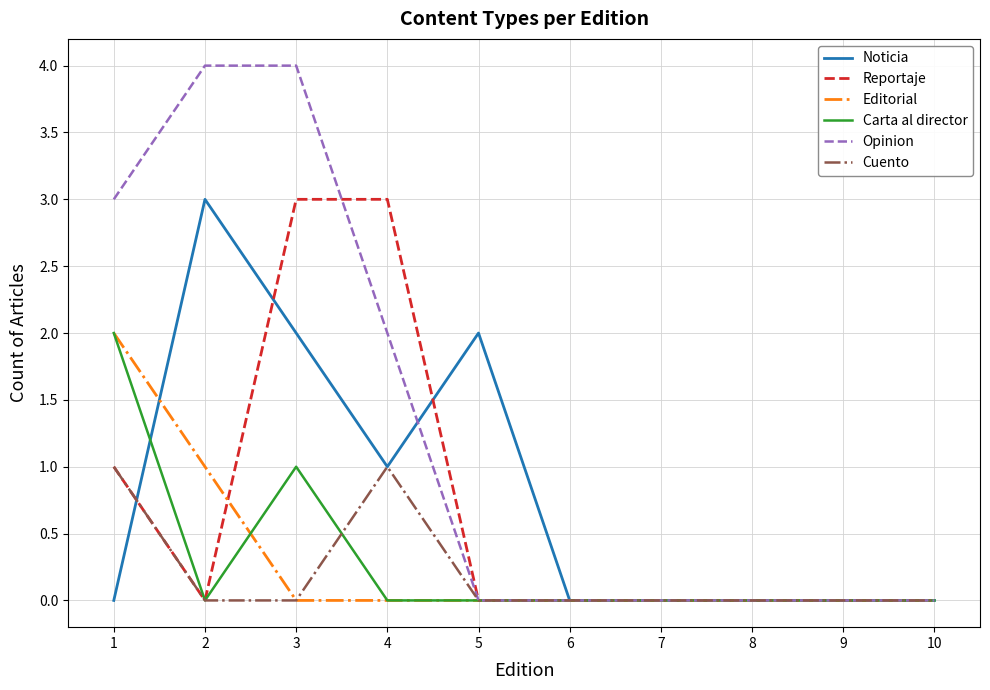

Is it true that Editorial equals 1 at 7?

False